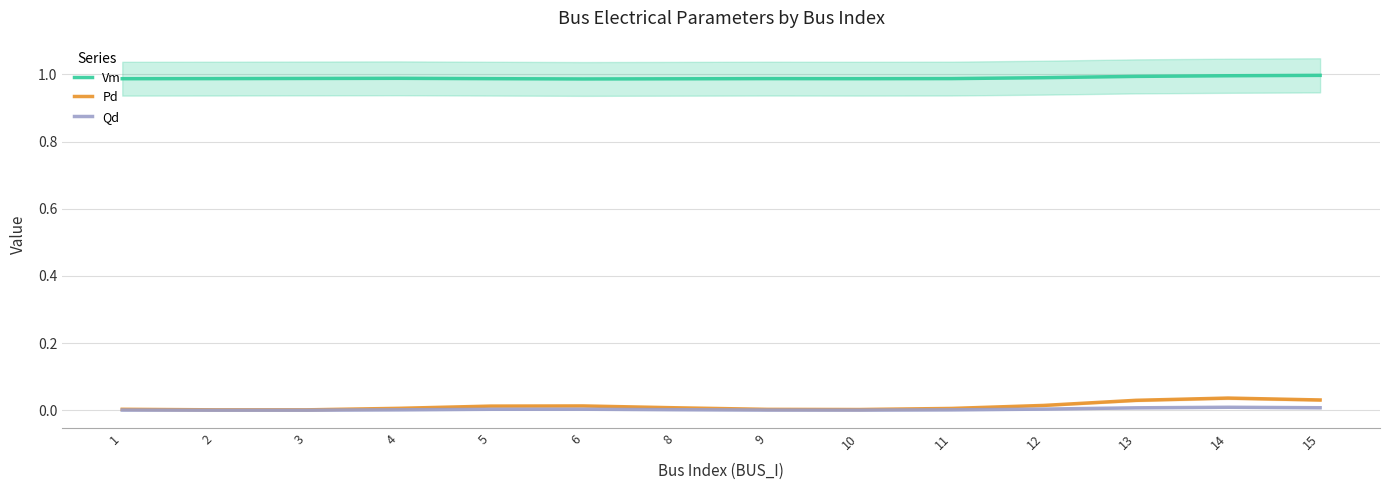

At which category is the sum across all series the highest?

14